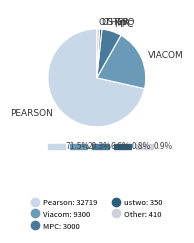

Count the number of slices in the pie.

5